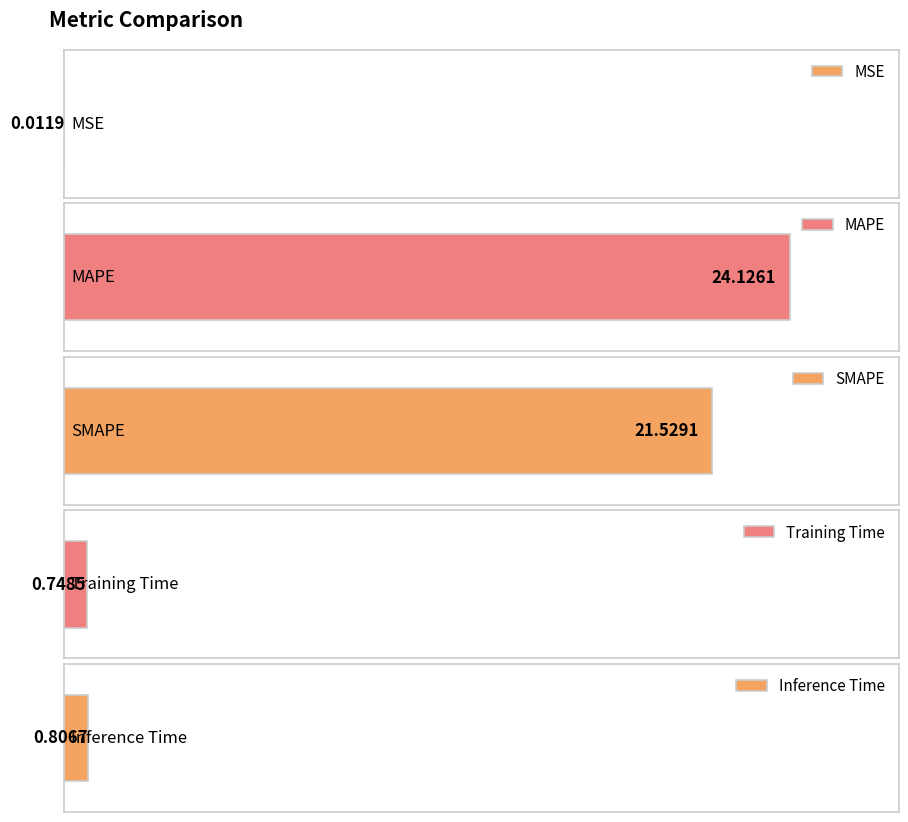

What is the average value?

9.4